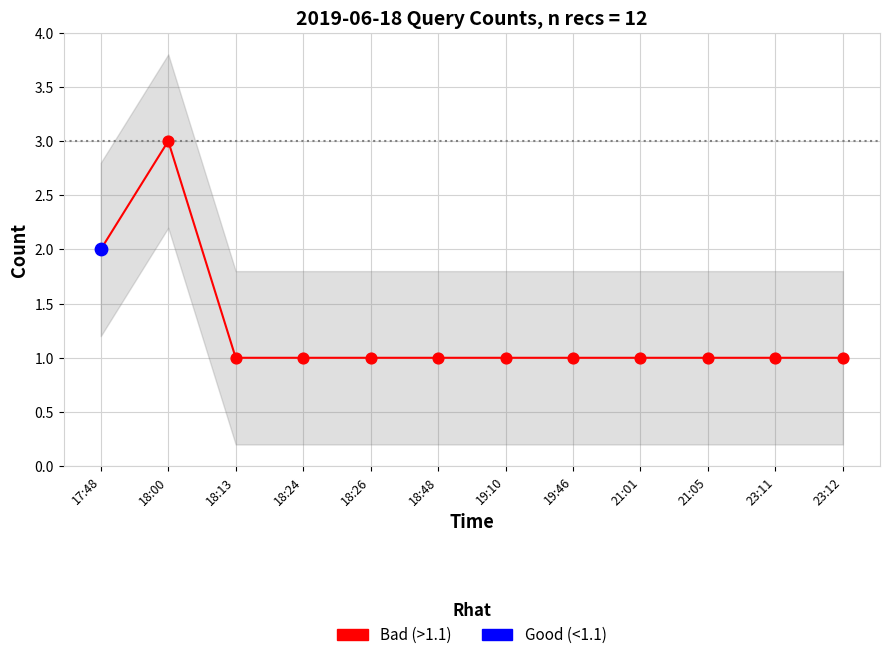

What are all the series names shown in the legend?

Bad (>1.1), Good (<1.1)